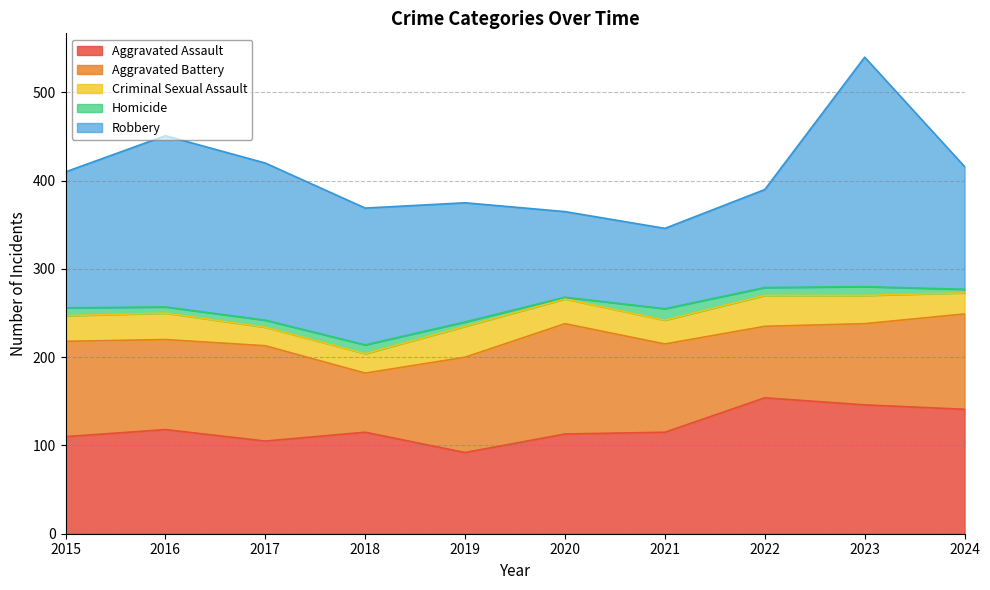

Reading left to right, extract all data points from this chart.

Aggravated Assault: 110	118	105	115	92	113	115	154	146	141
Aggravated Battery: 108	102	108	67	108	125	100	81	92	108
Criminal Sexual Assault: 29	30	21	22	35	28	27	35	32	24
Homicide: 9	7	8	10	5	2	13	9	10	4
Robbery: 154	194	178	155	135	97	91	111	260	139